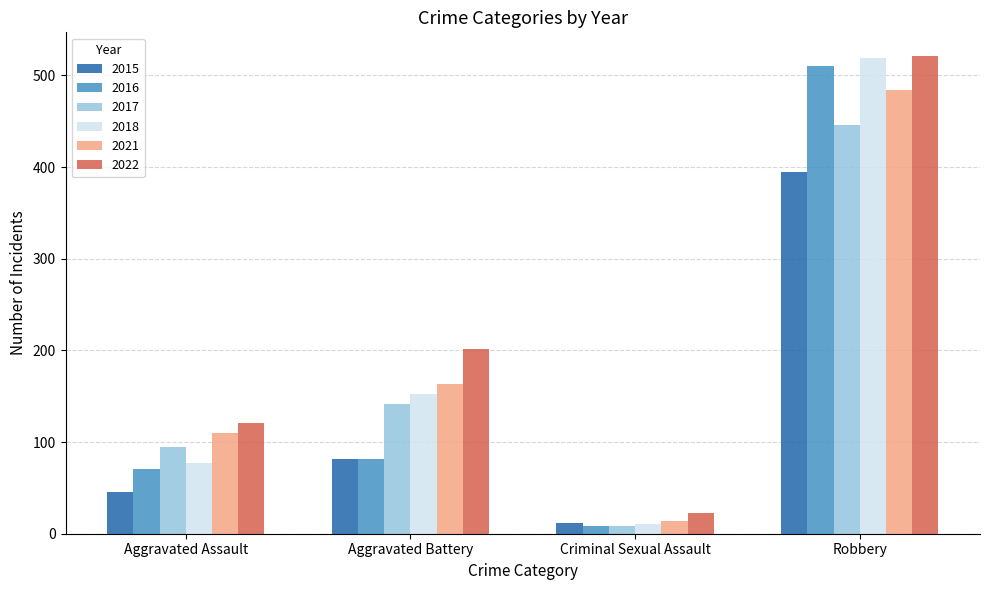

What is the average value of the 2015 series?

134